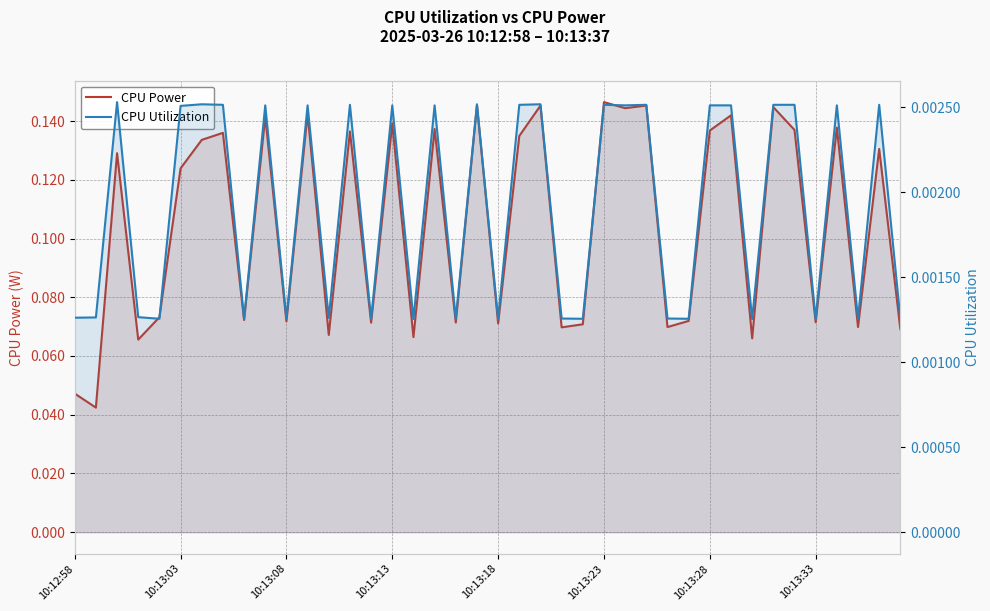

What is the total value across all series at 17?

0.1